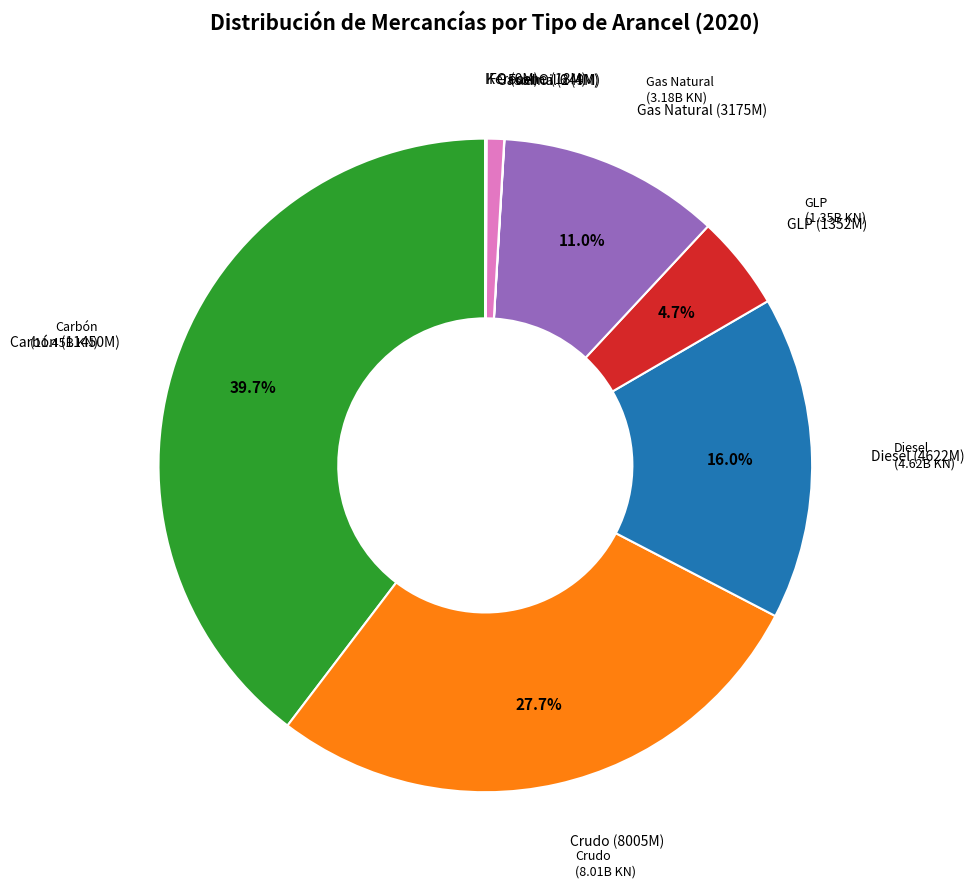

Is there a majority slice in this chart?

No